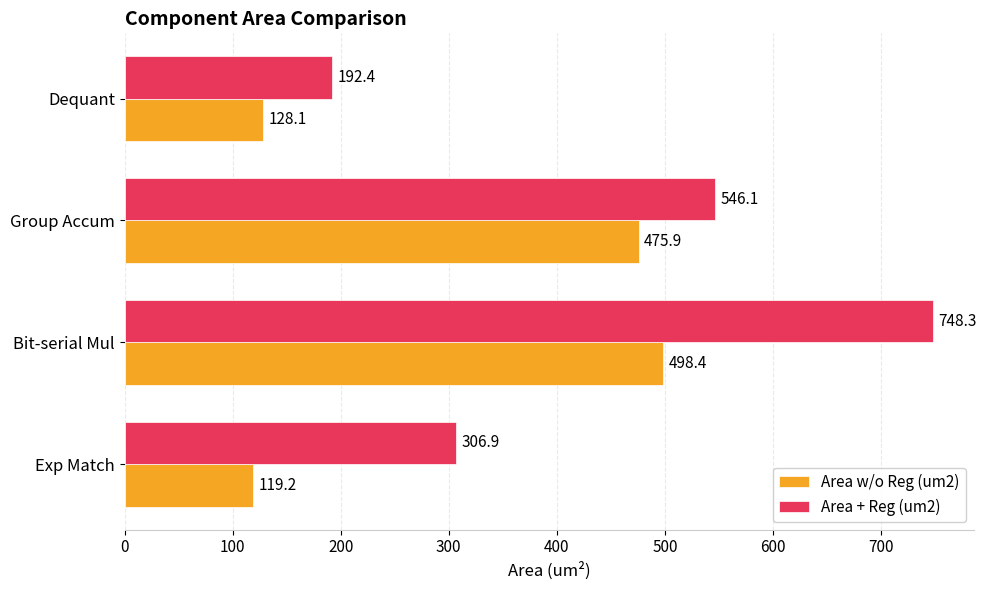

What is the difference between the maximum and minimum values in the Area + Reg (um2) series?

555.9